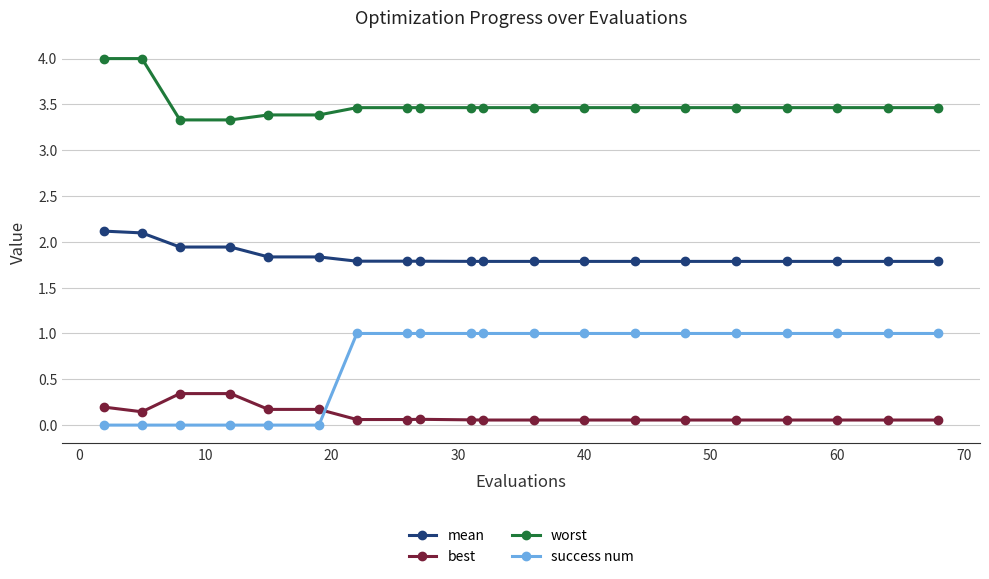

What is the average value of the mean series?

1.8